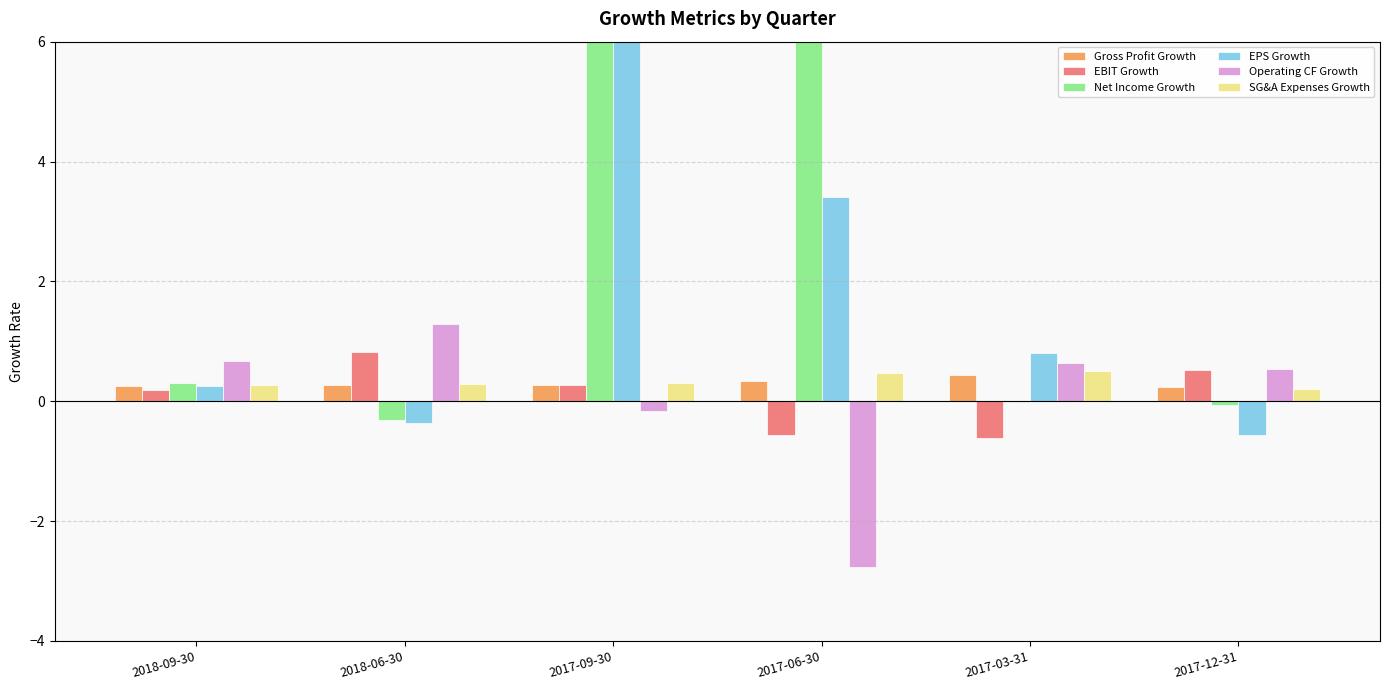

What position from the right is 2018-09-30?

6